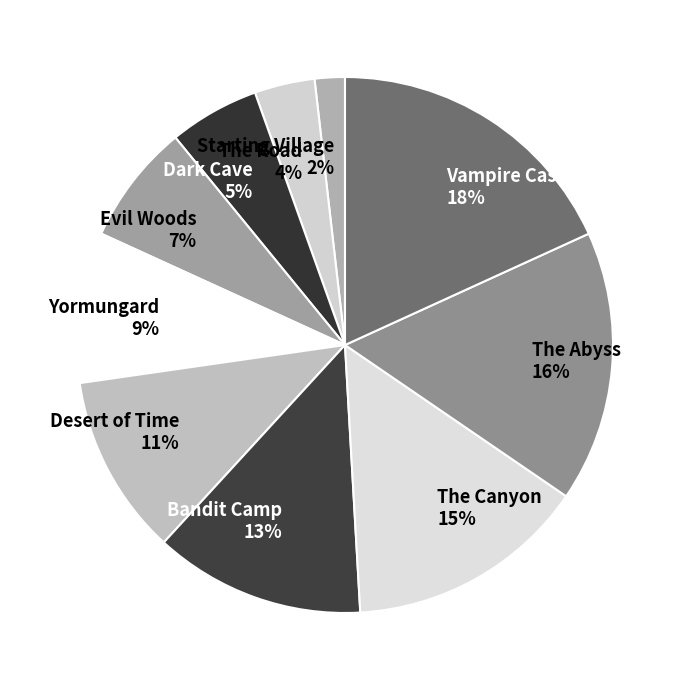

Is there a majority slice in this chart?

No